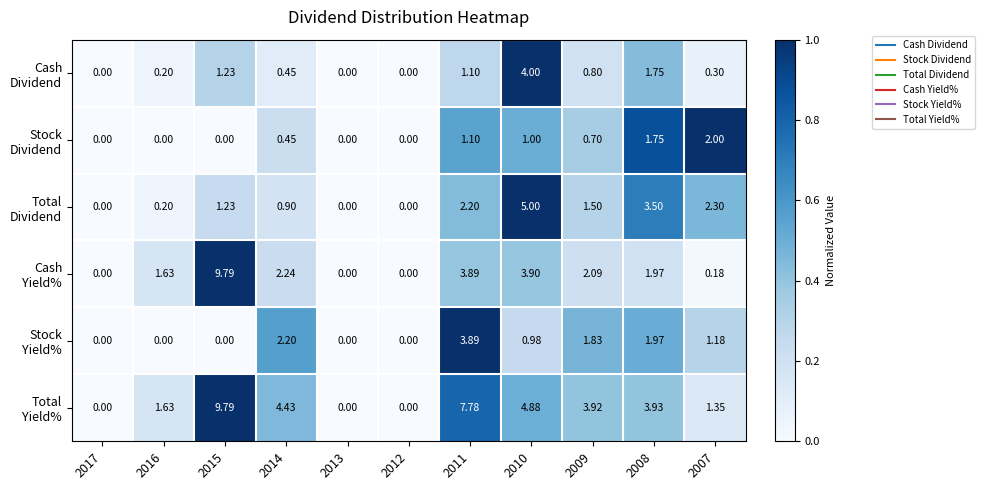

Which category has the lowest value across all series?

2017